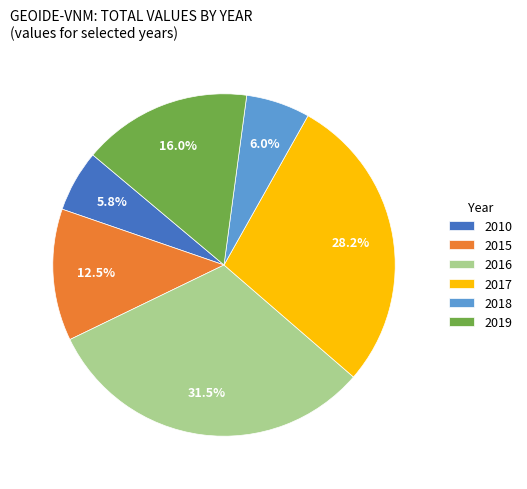

True or false: 2016 accounts for 25% of the total.

False